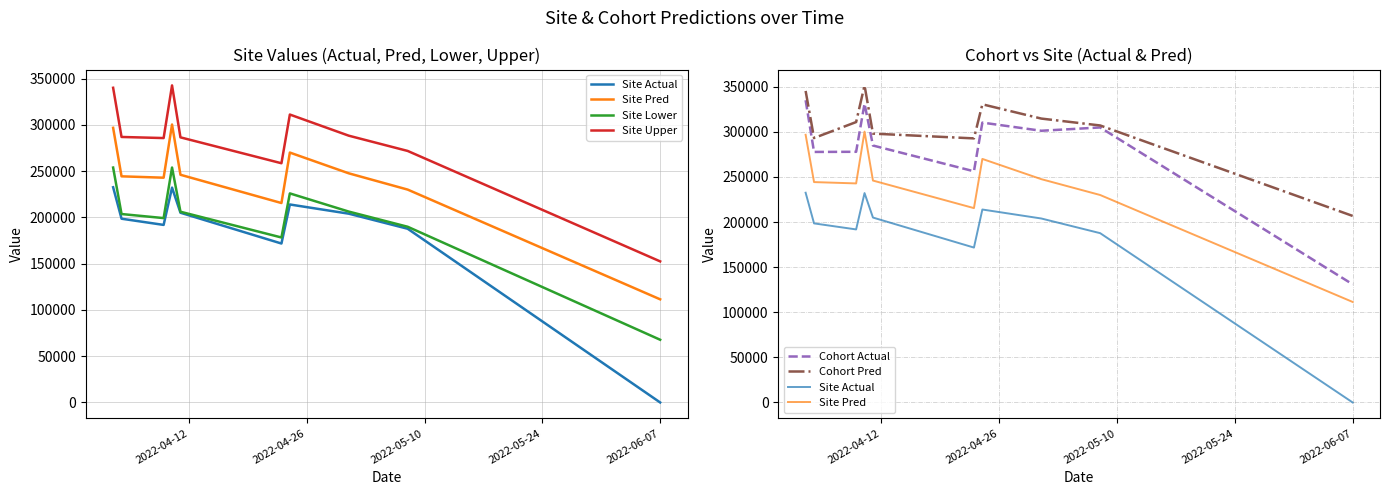

What are all the series names shown in the legend?

Site Actual, Site Pred, Site Lower, Site Upper, Cohort Actual, Cohort Pred